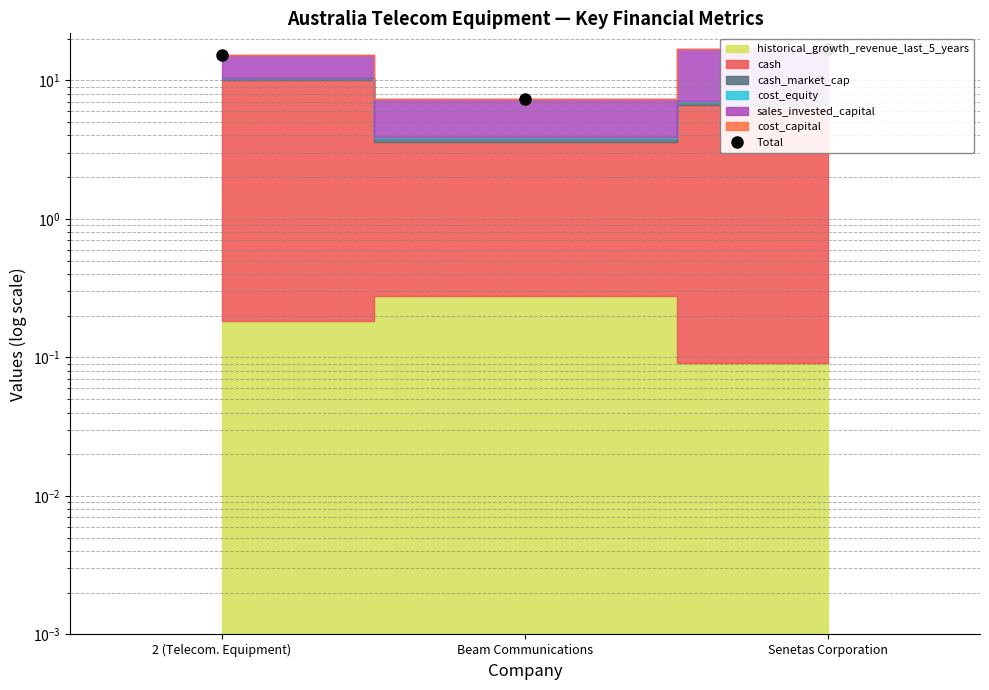

At which label is the value closest to 12?

2 (Telecom. Equipment)